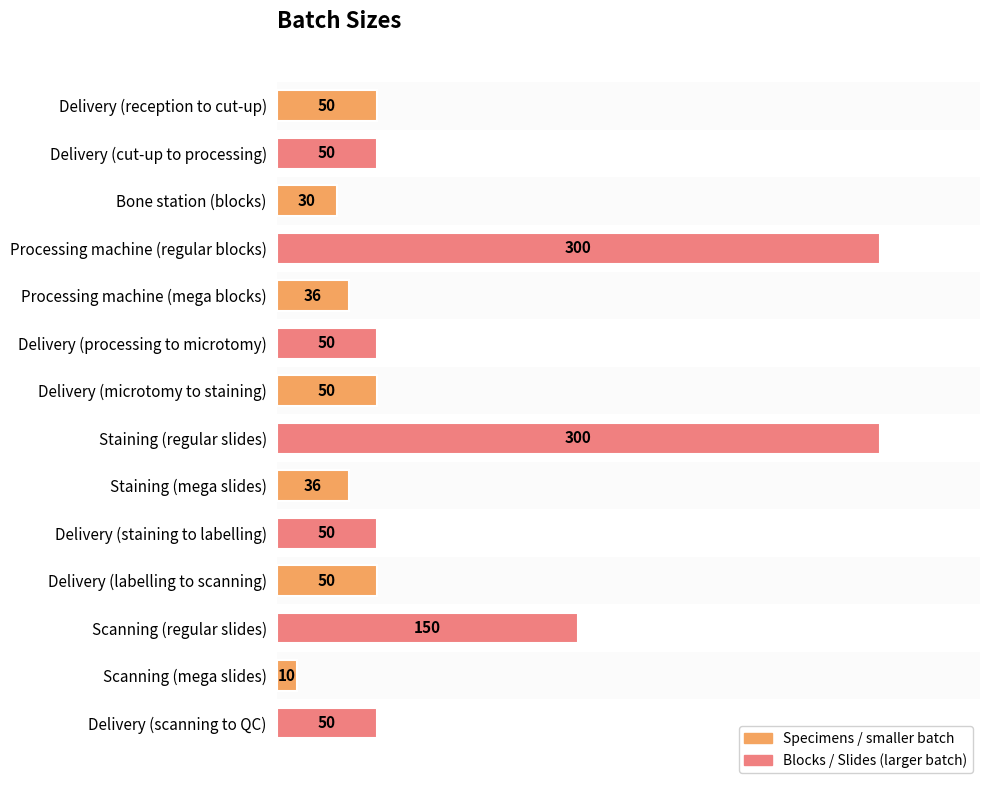

Read the value at Staining (regular slides), to the nearest 5.

300